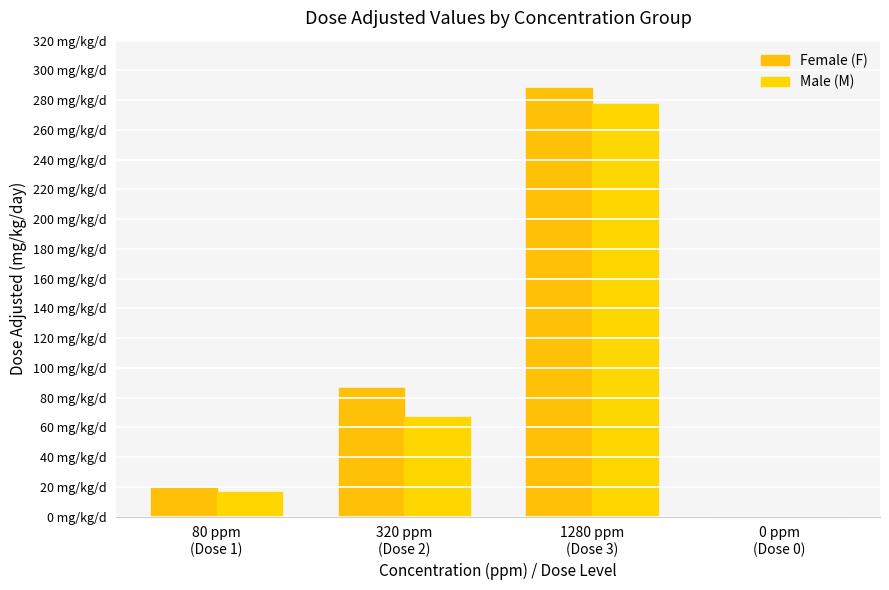

What is the spread (max minus min) of values at 80 ppm
(Dose 1)?

2.8